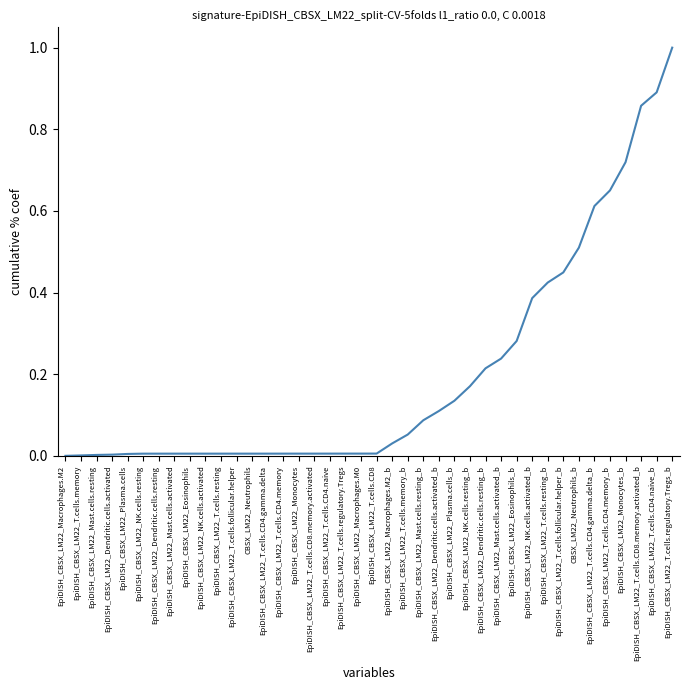

How many lines are shown in the chart?

1